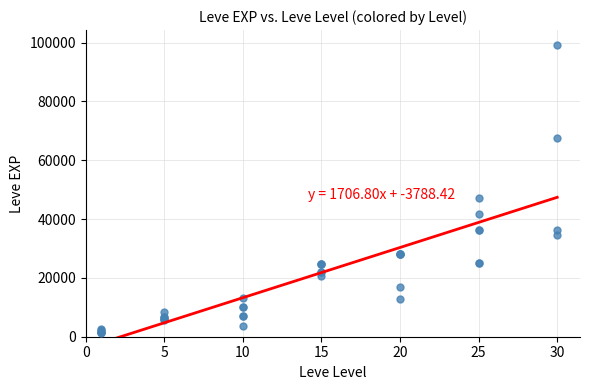

What Y value in the scatter plot is closest to 50190?

47200